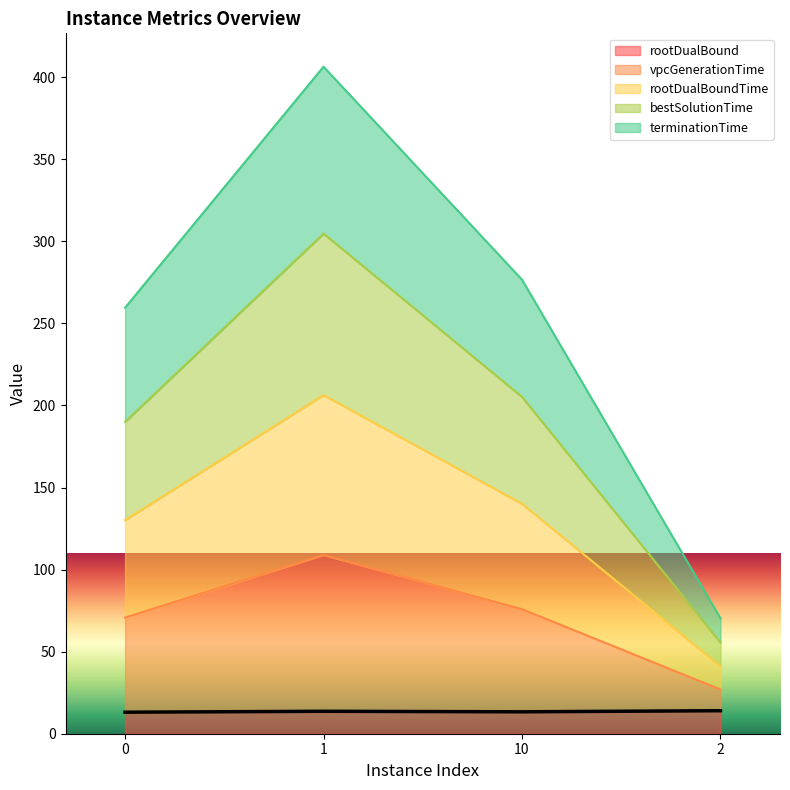

What is the maximum value shown in the chart?

406.4